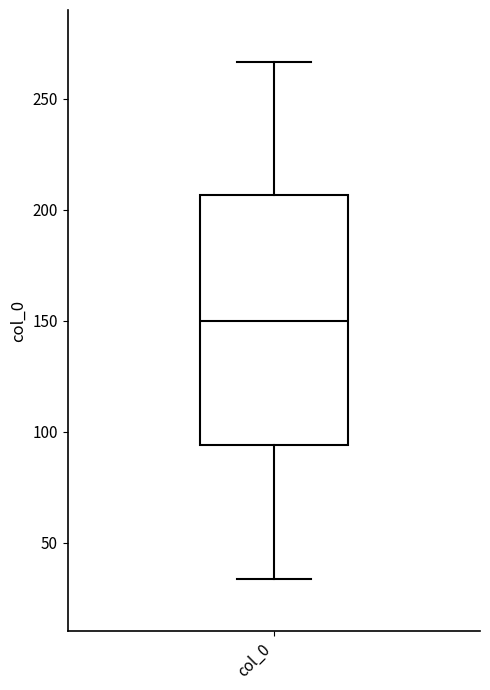

Read this box plot against the y-axis: the position of the median line, the range covered by the box, and the ends of both whiskers. The values are not printed on the chart, so give them approximately, as read against the axis.

median 150, box 95 to 205, whiskers 35 to 265